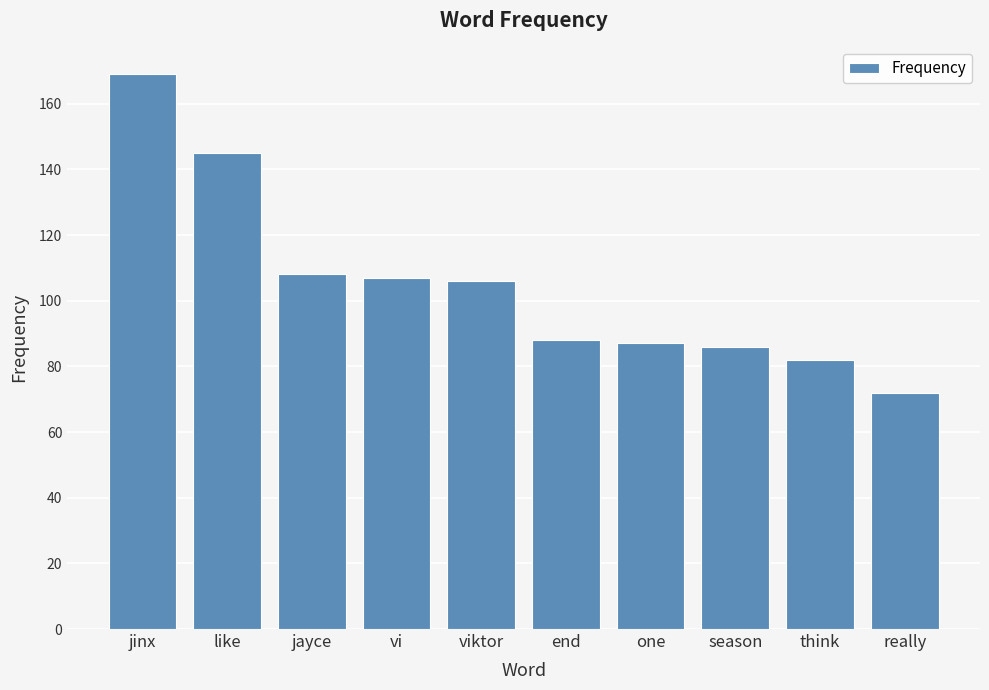

Reading left to right, transcribe all the data shown in this chart.

jinx=169	like=145	jayce=108	vi=107	viktor=106	end=88	one=87	season=86	think=82	really=72